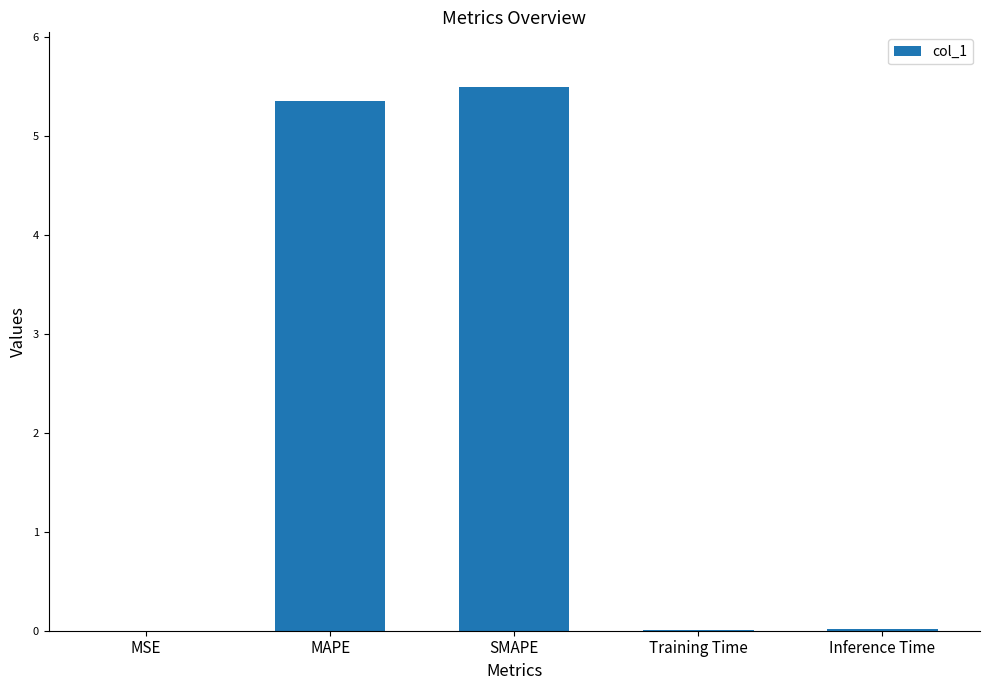

The value at Training Time is 0.0. True or false?

True